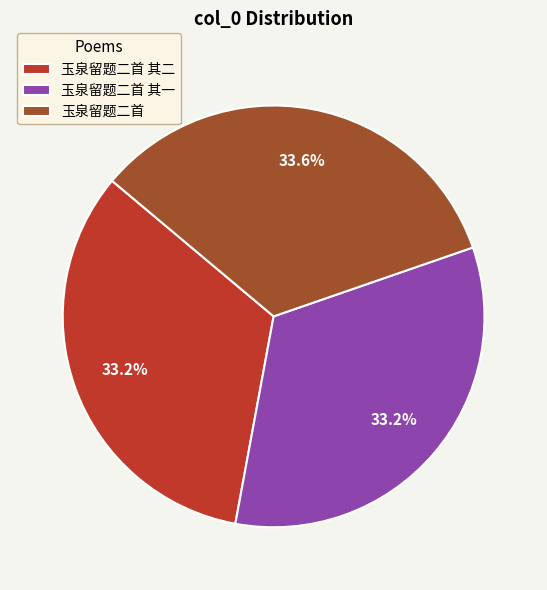

What percentage is the 玉泉留题二首 其二 slice, to the nearest percent?

33%